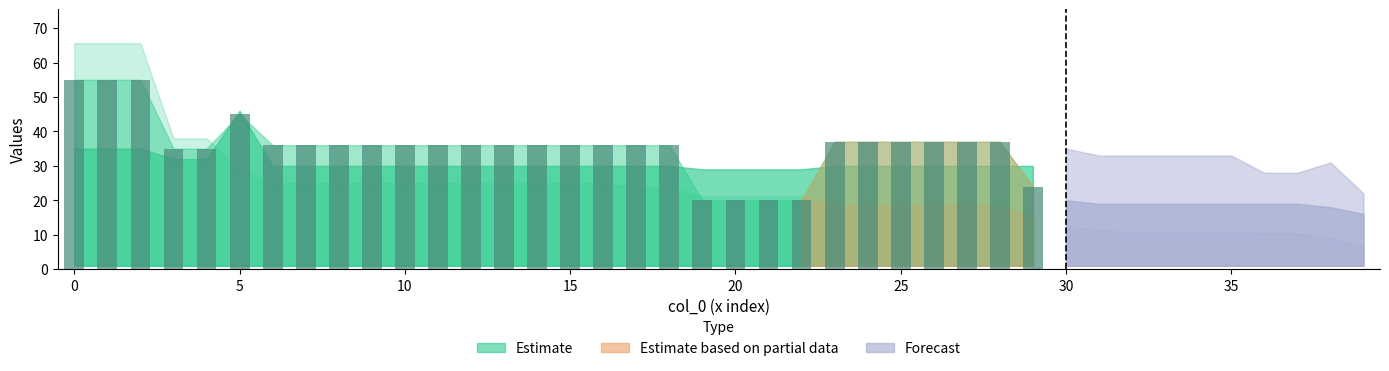

What is the smallest value displayed?

20